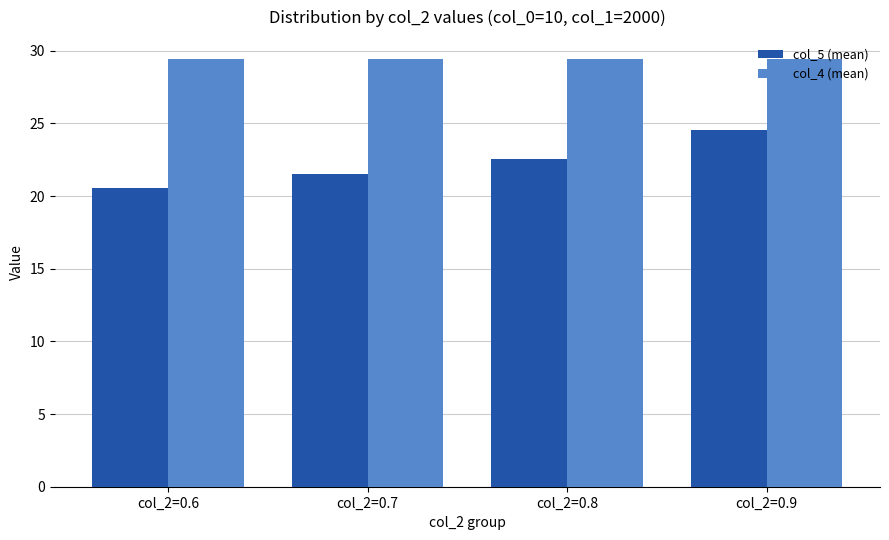

Which series changed the most between col_2=0.6 and col_2=0.8?

col_5 (mean)